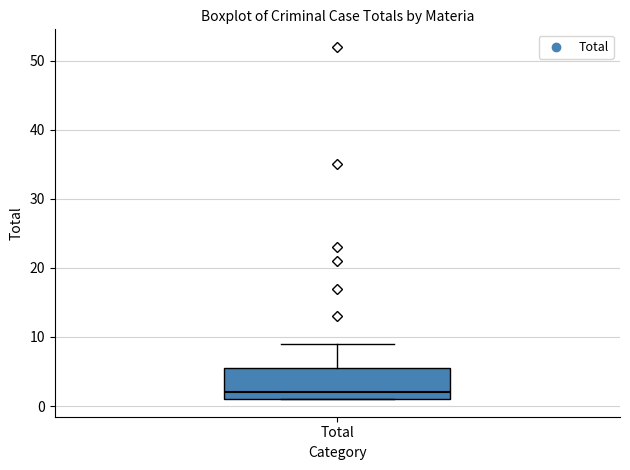

Read this box plot against the y-axis: the position of the median line, the range covered by the box, and the ends of both whiskers. The values are not printed on the chart, so give them approximately, as read against the axis.

median 2, box 1 to 6, whiskers 1 to 9